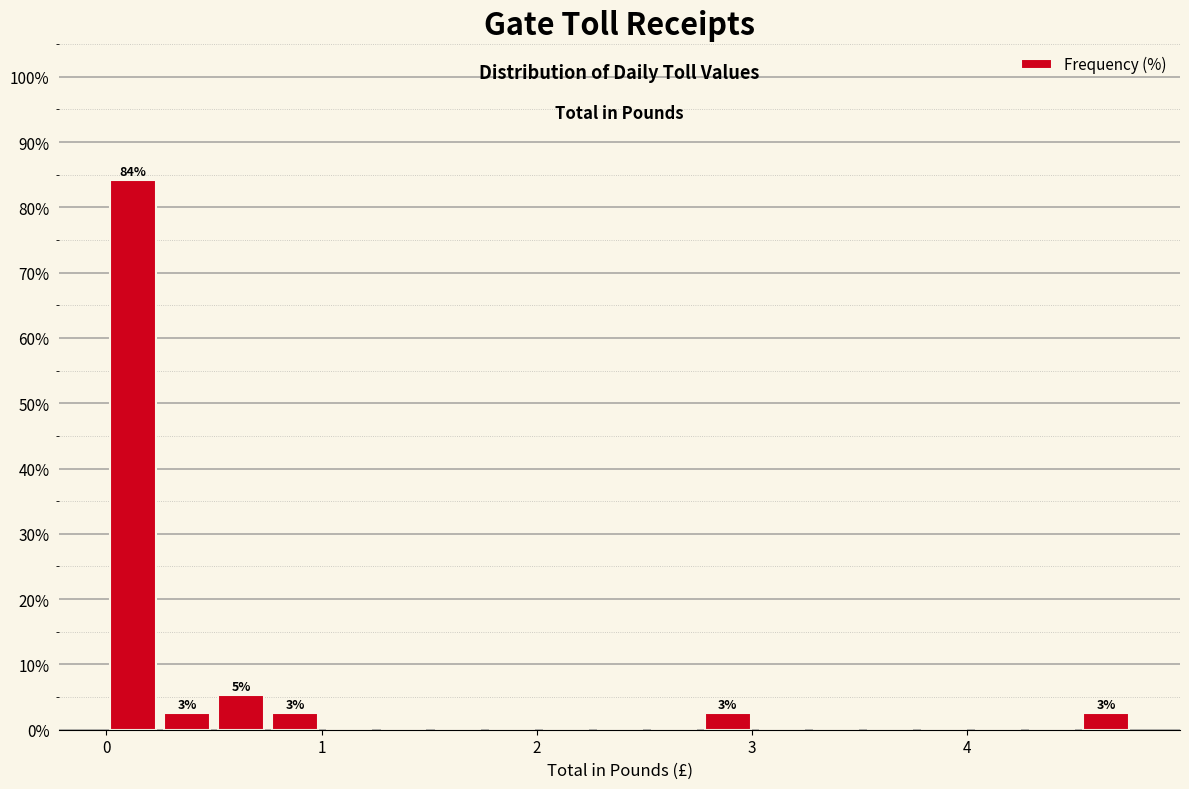

Around what value on the x-axis is the tallest bar? Give the approximate position of its centre, as read against the axis.

0.1